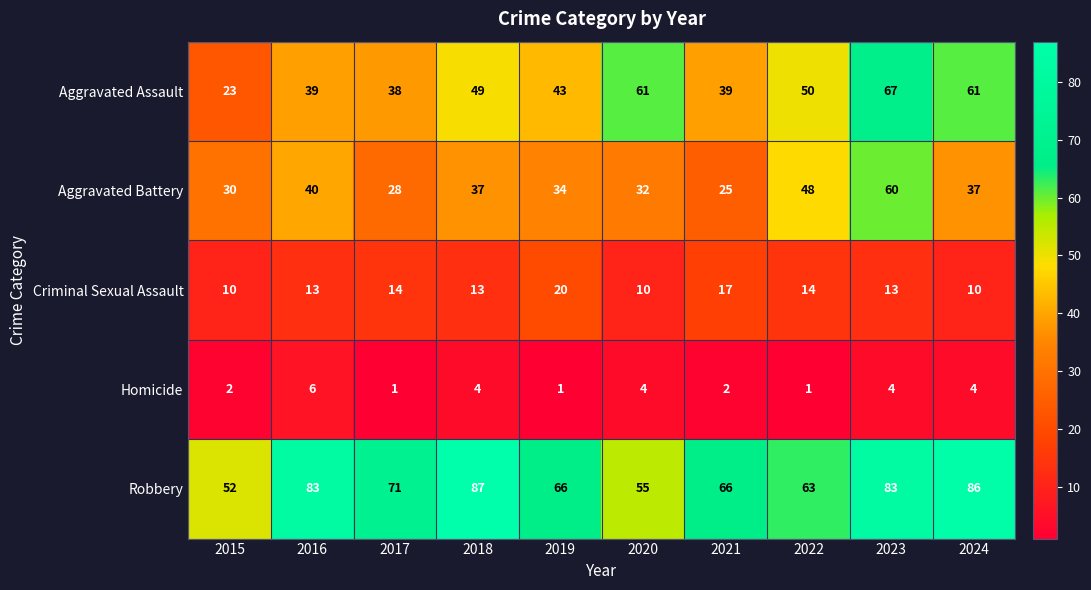

Which series has the largest total across all categories?

Robbery